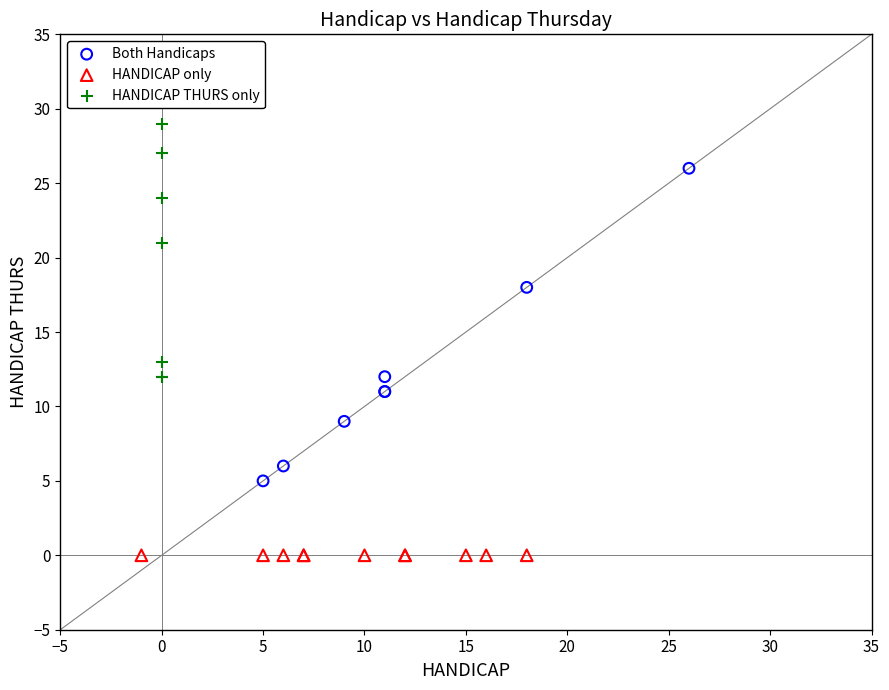

Which series reaches the maximum Y coordinate?

HANDICAP THURS only